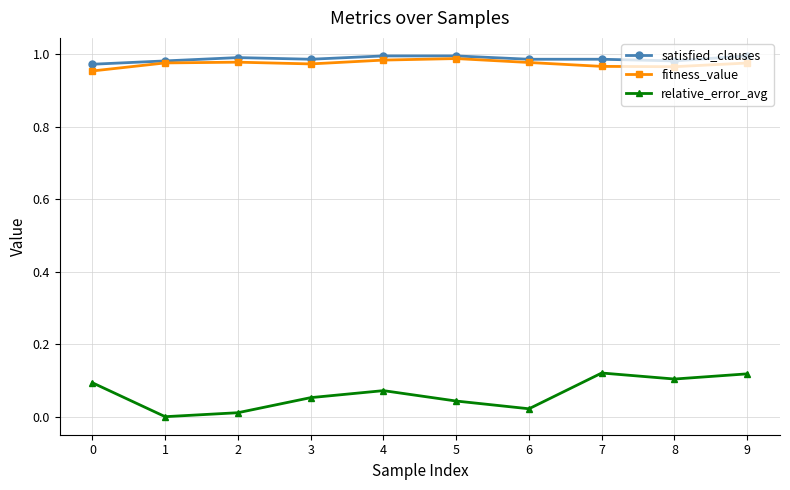

True or false: relative_error_avg has more than 2 interior local peaks.

False